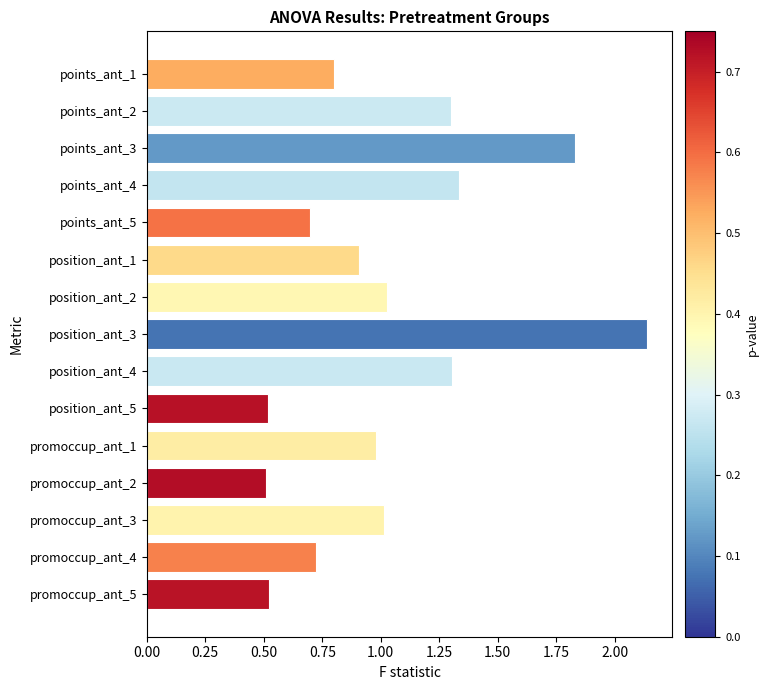

The chart shows a value of 0.9 at position_ant_3. True or false?

False